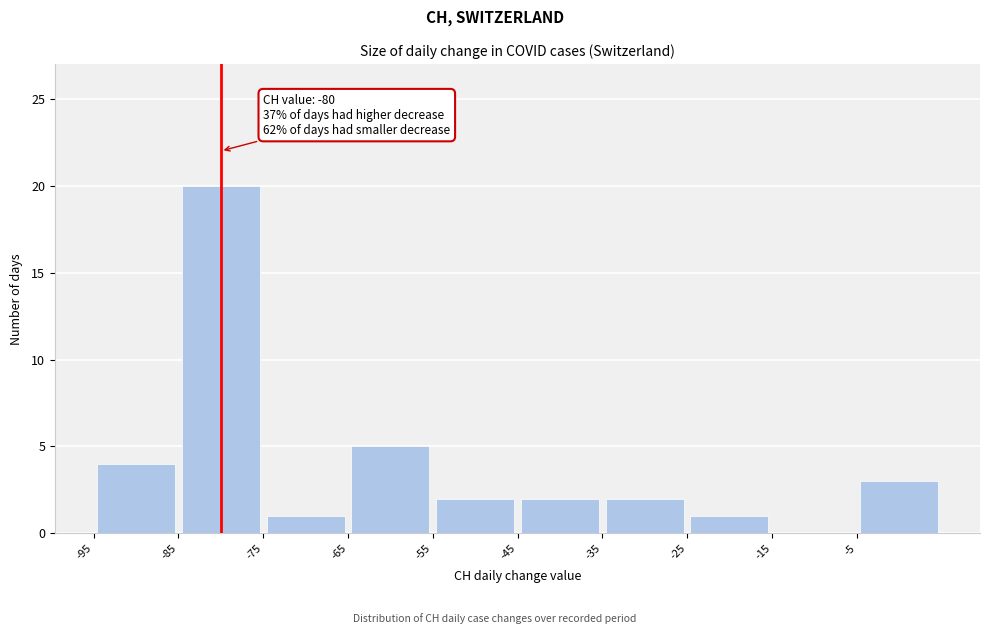

Over which range of the x-axis is the bar tallest?

-85 to -75